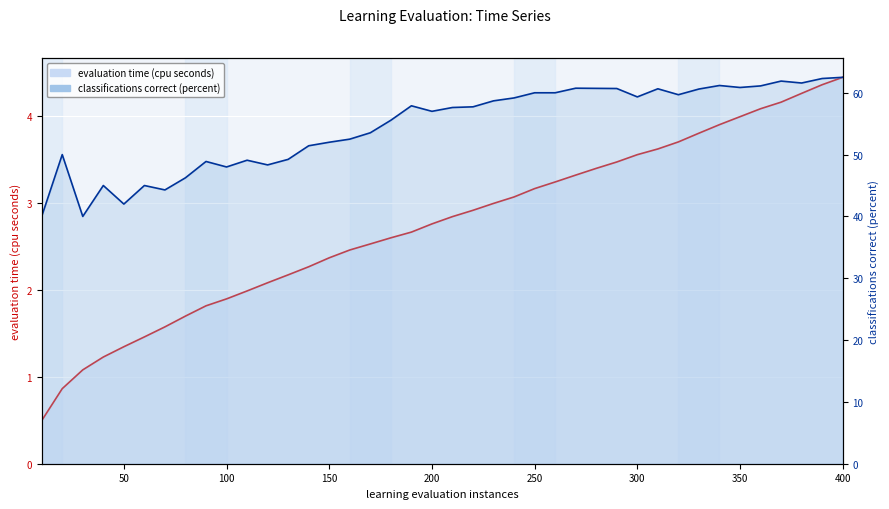

Which series has the largest total across all categories?

classifications correct (percent)